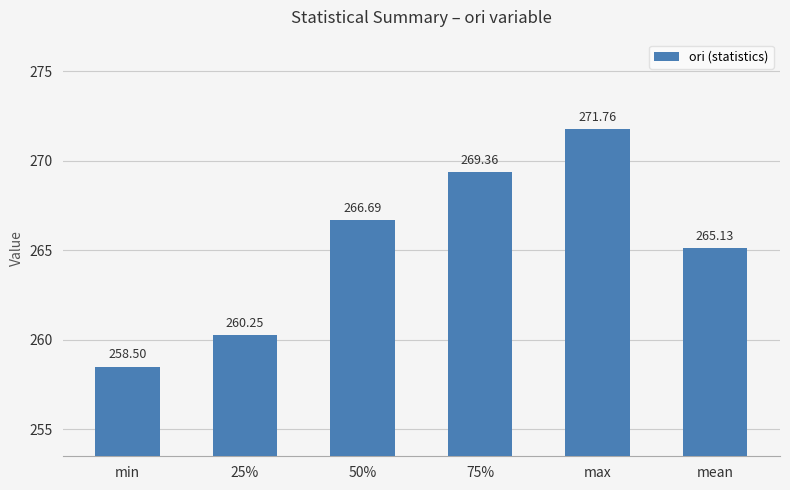

What is the label of the 1st bar from the left?

min